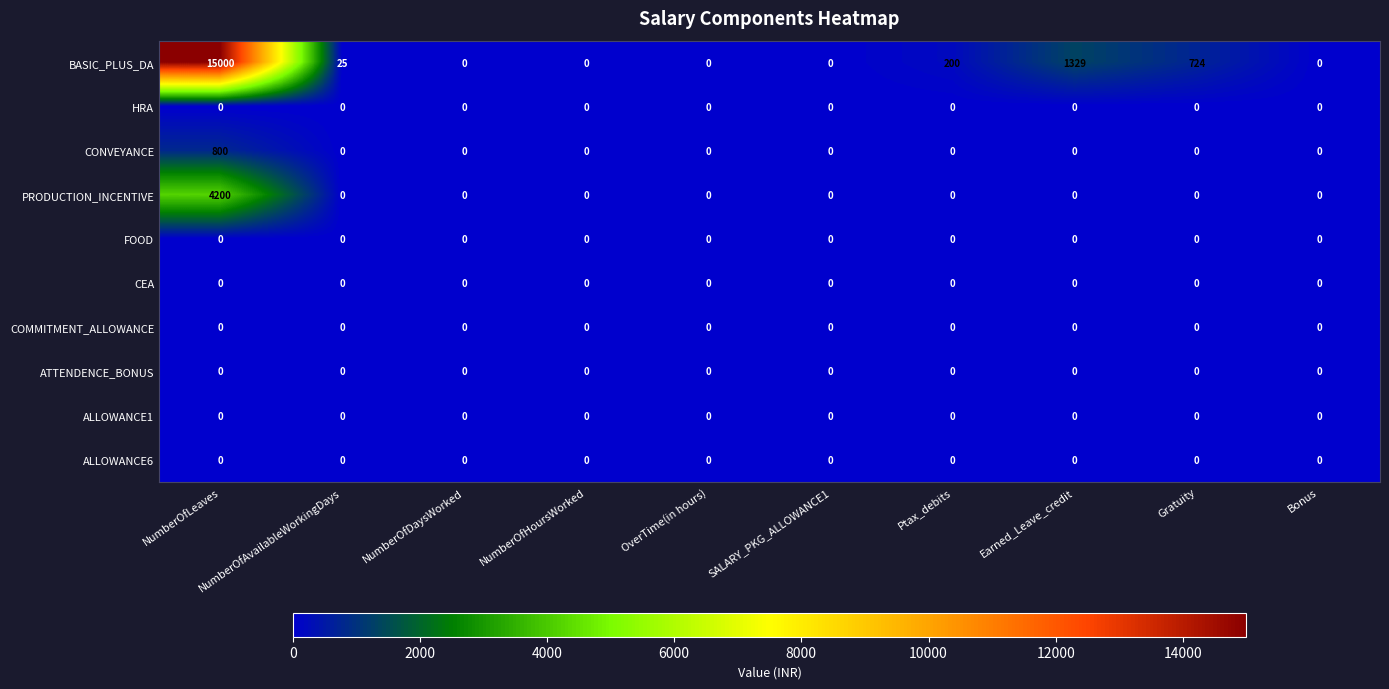

Which series has the largest total across all categories?

BASIC_PLUS_DA